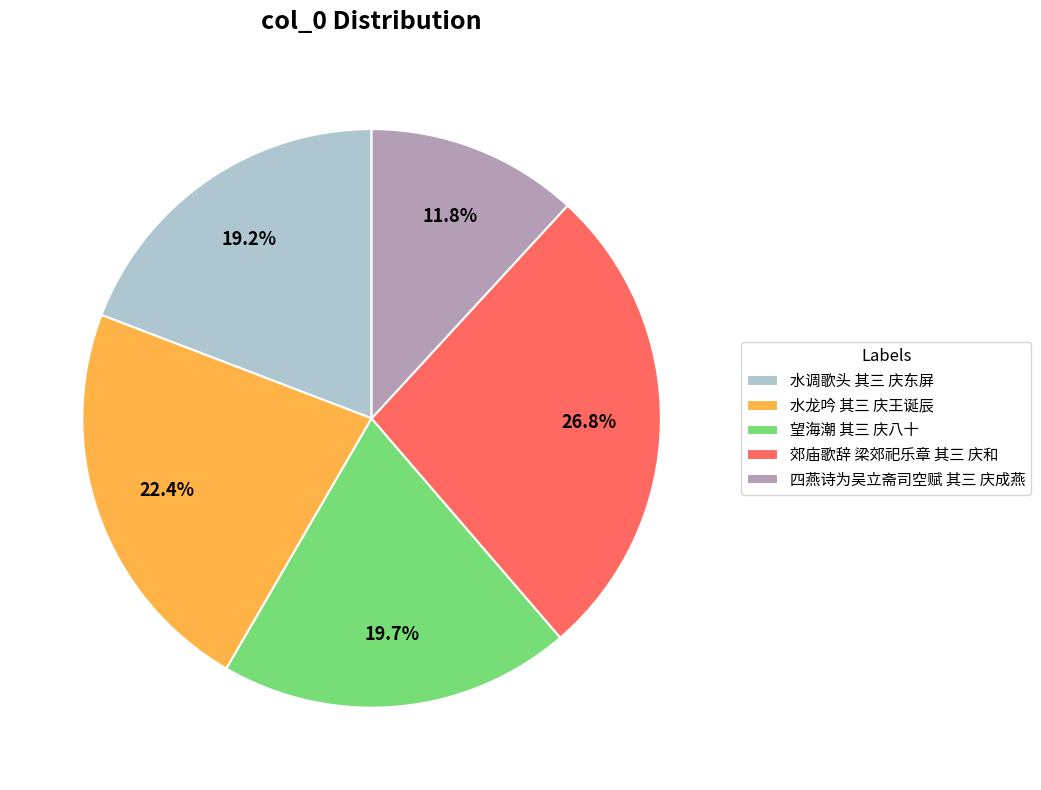

What percentage is the 水龙吟 其三 庆王诞辰 slice, to the nearest percent?

22%